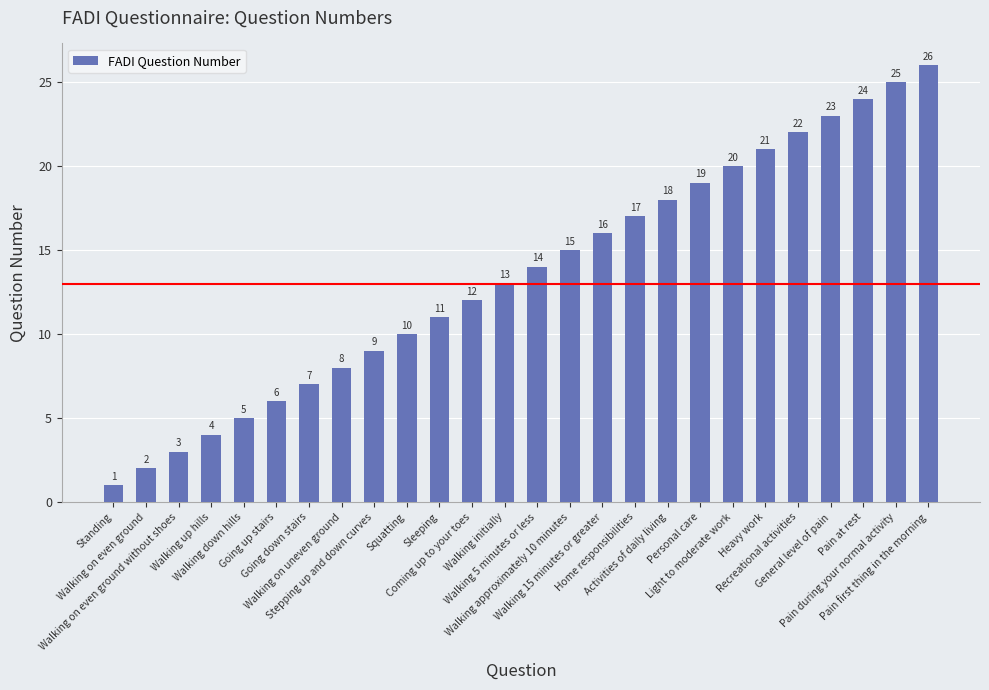

Are the bars grouped side by side (vs. stacked)?

No